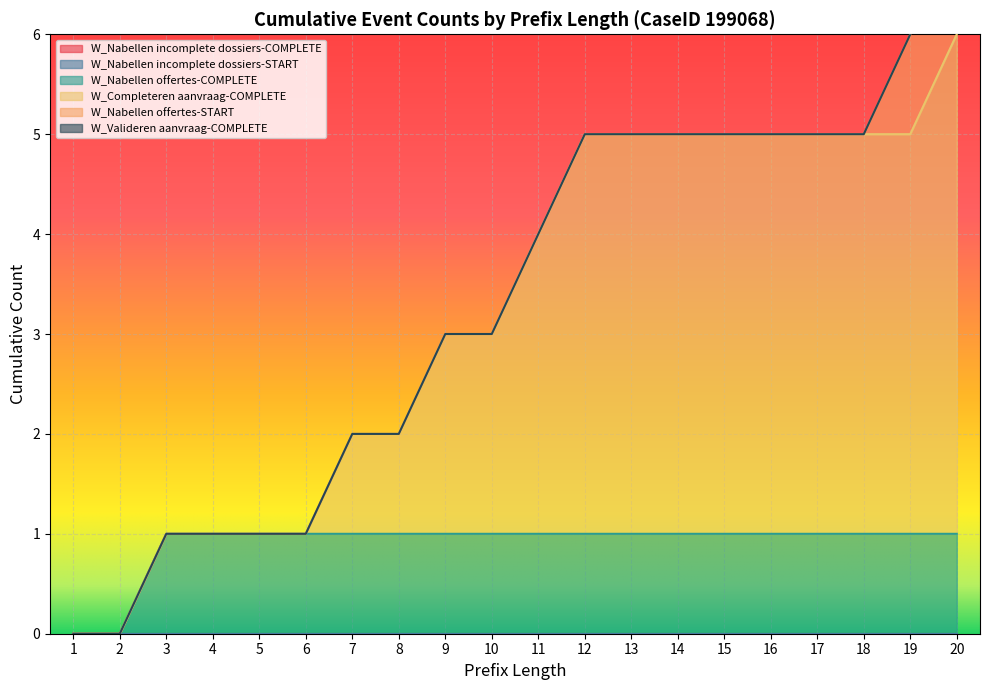

Is it true that W_Nabellen incomplete dossiers-START equals 0 at 6?

True